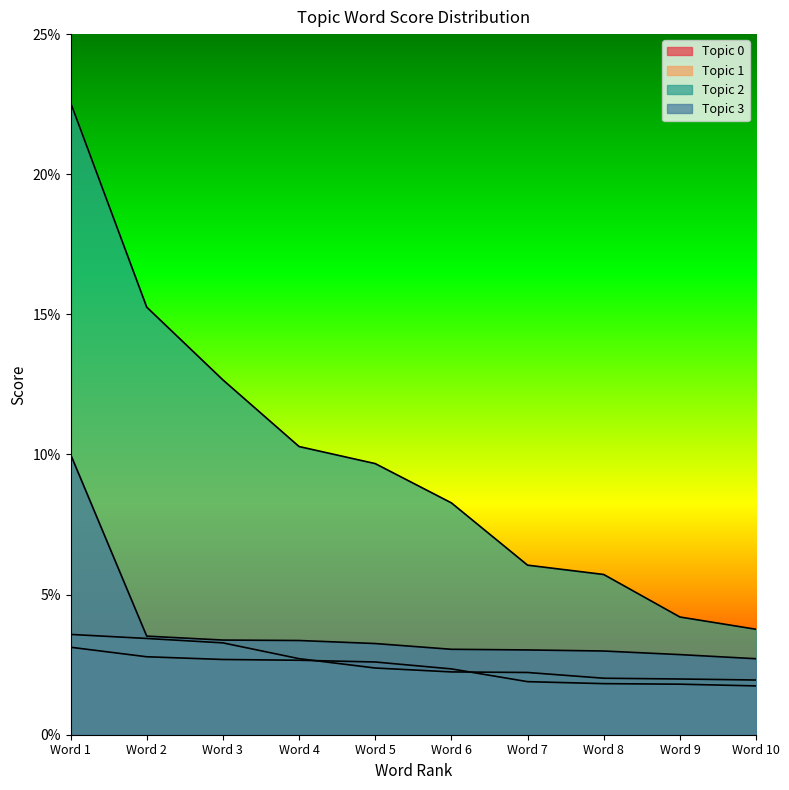

After their last crossing, which series has the higher values: Topic 0 or Topic 1?

Topic 1